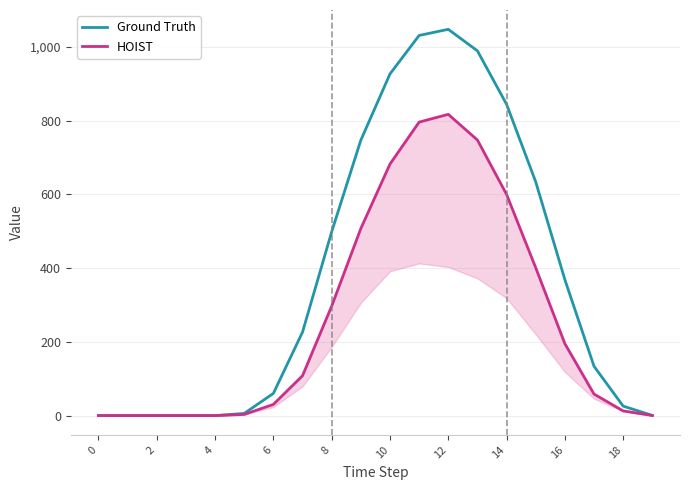

What is the maximum value for Ground Truth?

1048.0